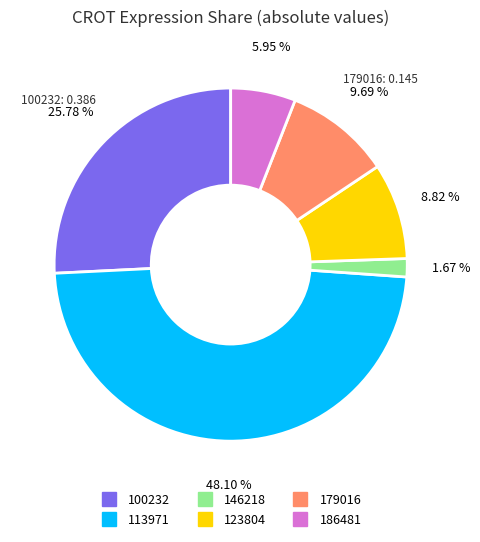

How many slices are in this pie chart?

6